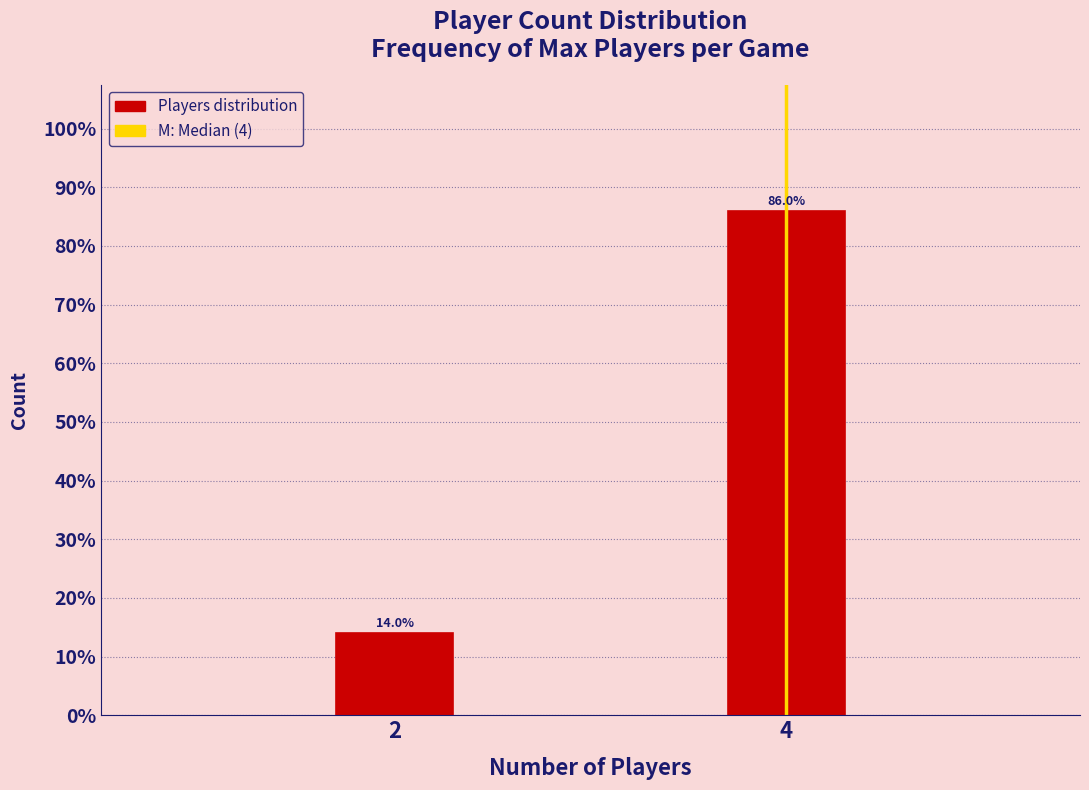

Reading left to right, extract all data points from this chart.

2=14.0	4=86.0